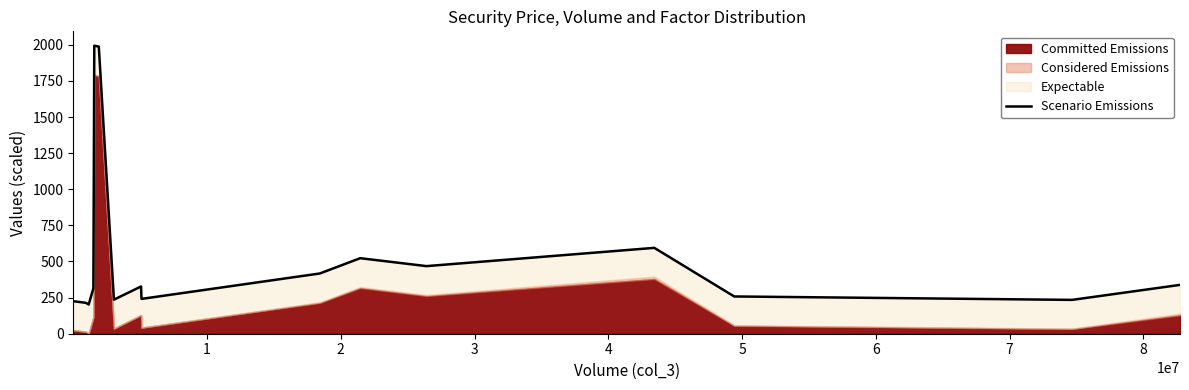

What is the difference between the maximum and minimum values?

1791.5